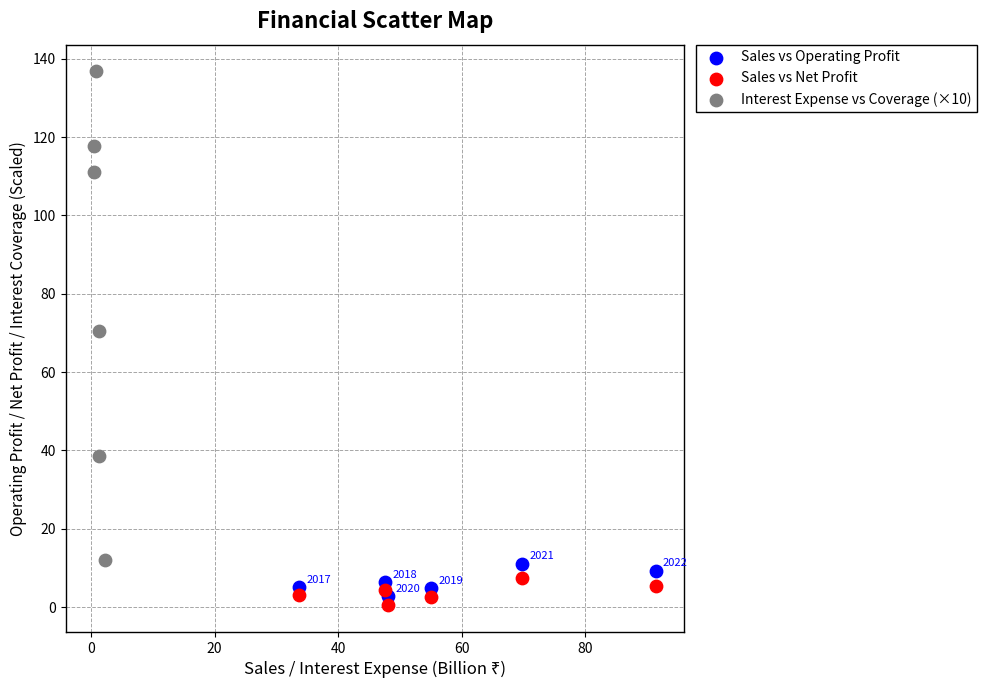

Which series contains the highest Y value?

Interest Expense vs Coverage (×10)